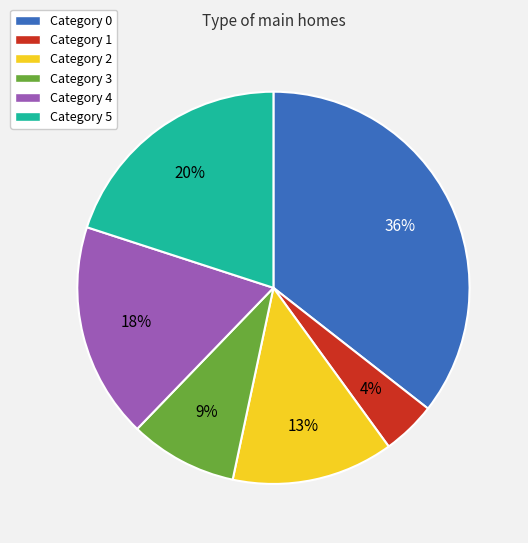

Is there a majority slice in this chart?

No